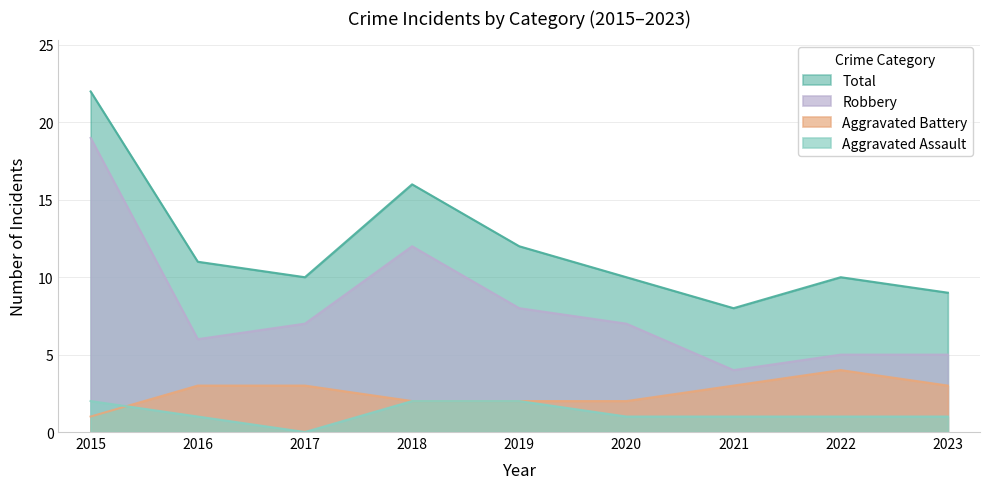

How many intersections are there between Aggravated Battery and Aggravated Assault?

1